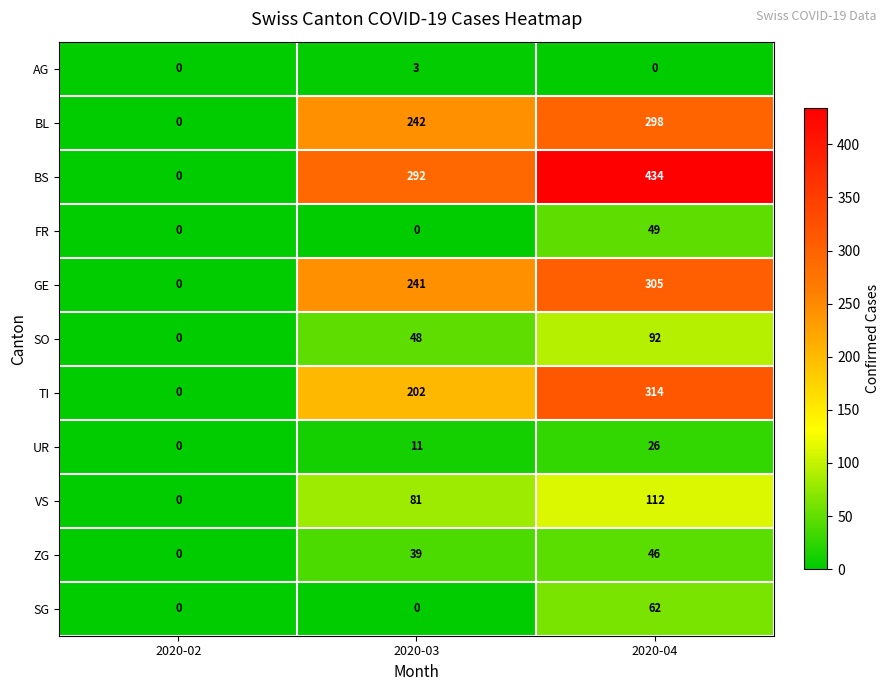

At which label does SO reach its minimum?

2020-02